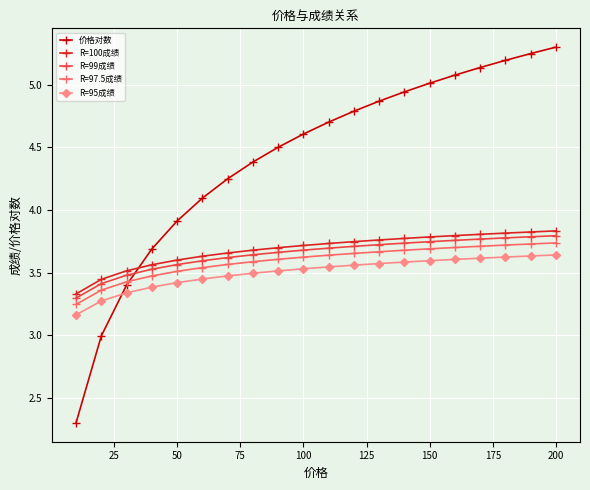

What is the smallest value displayed?

2.3